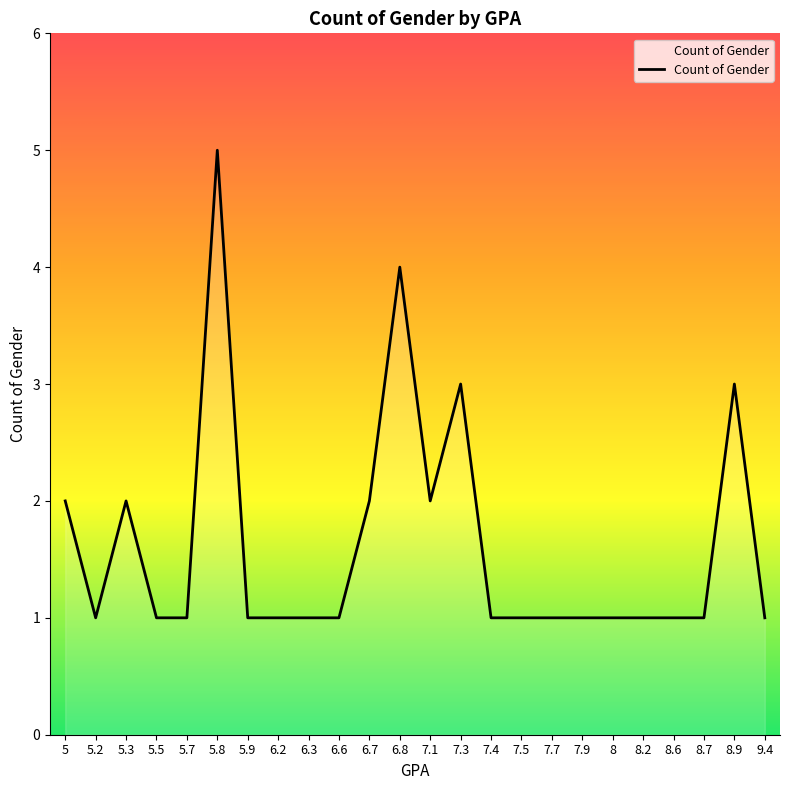

Approximately how many times larger is the value at 5.3 compared to 5?

1.0